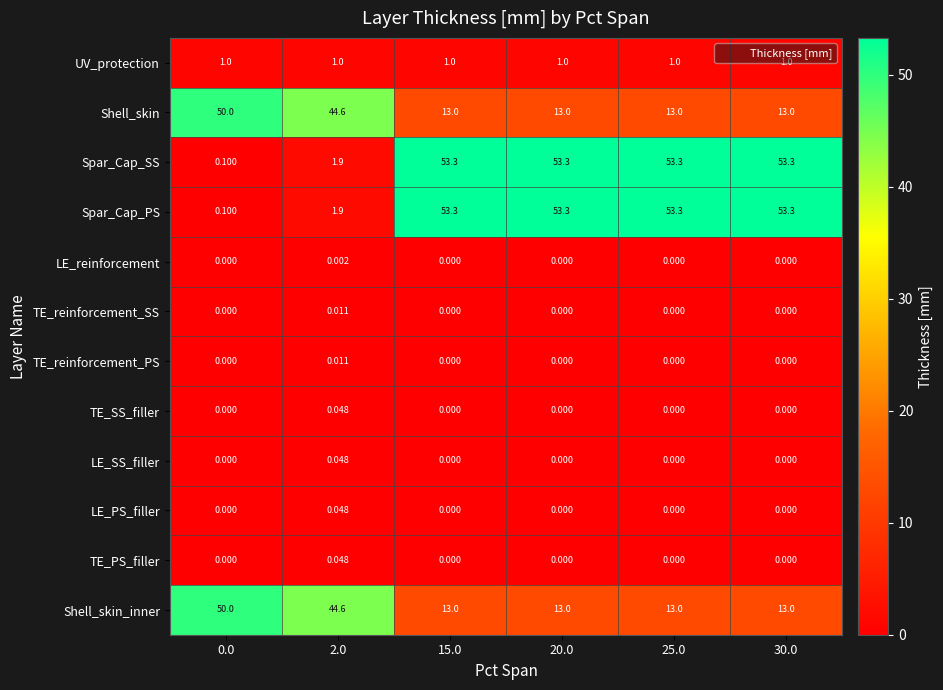

How many data points in Shell_skin are above 13?

2